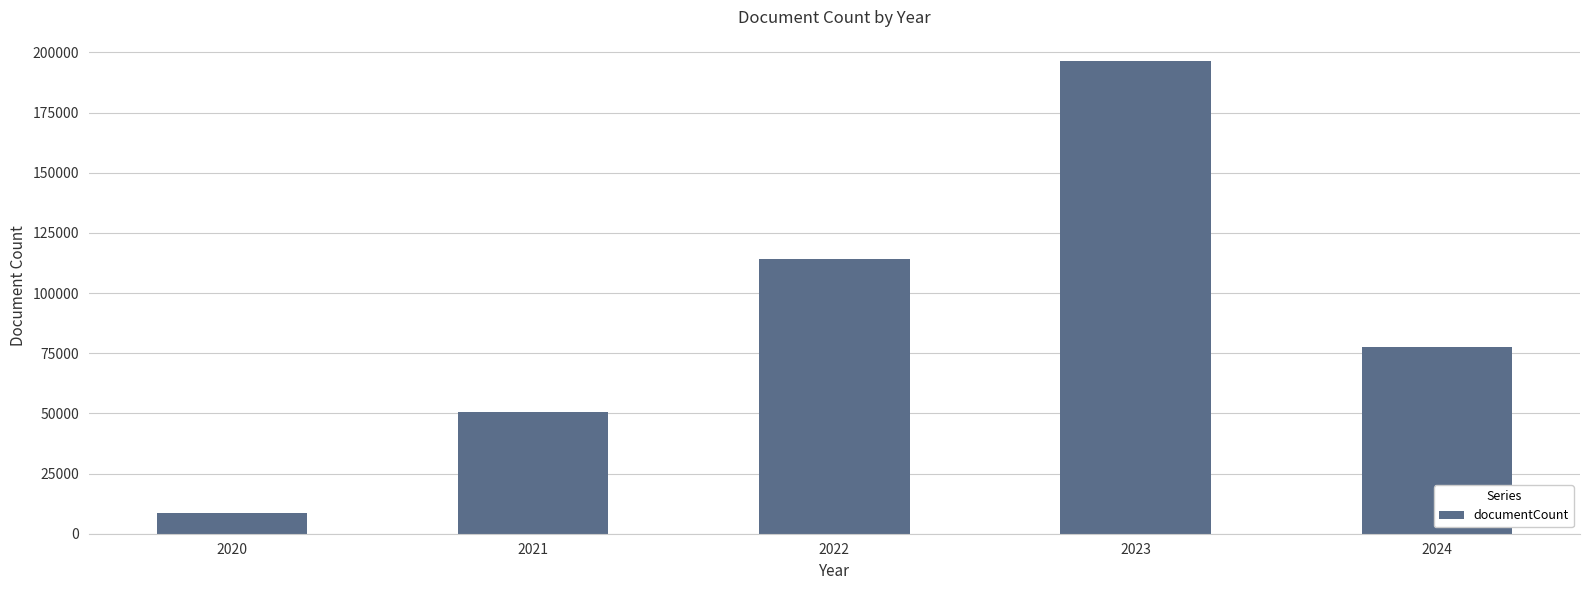

Where is the data nearest to the value 102549?

2022